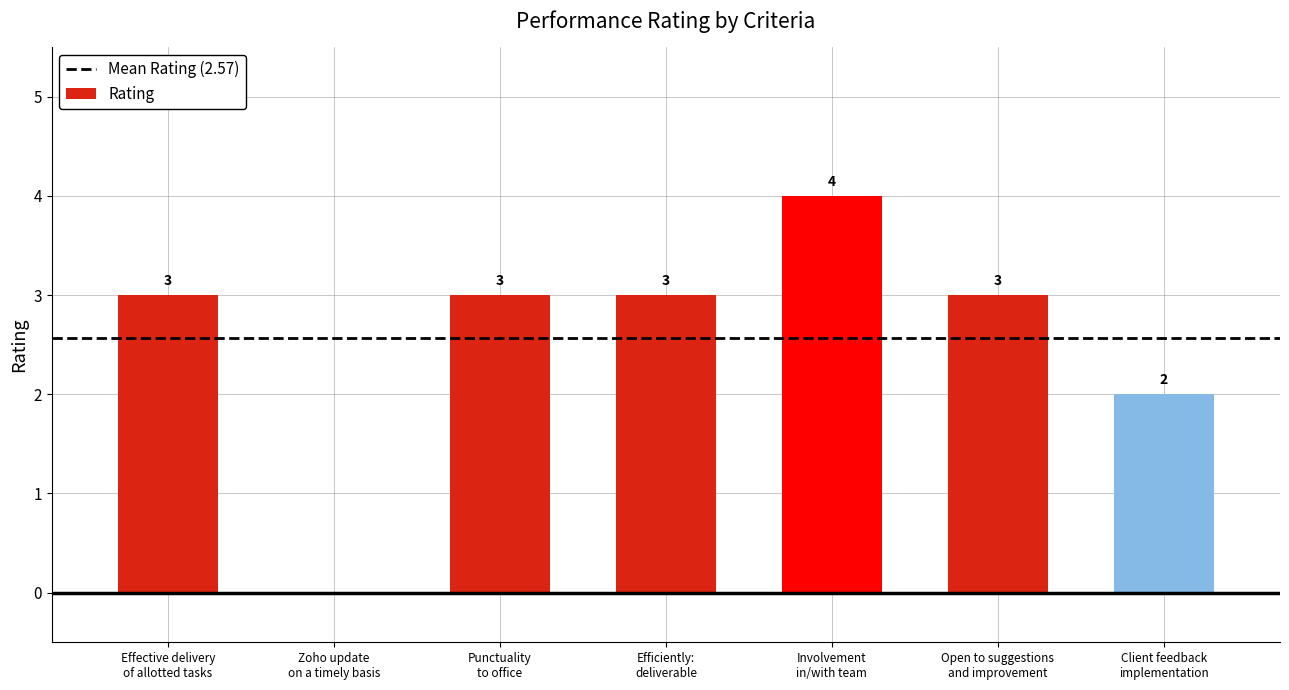

What is the sum of all values?

18